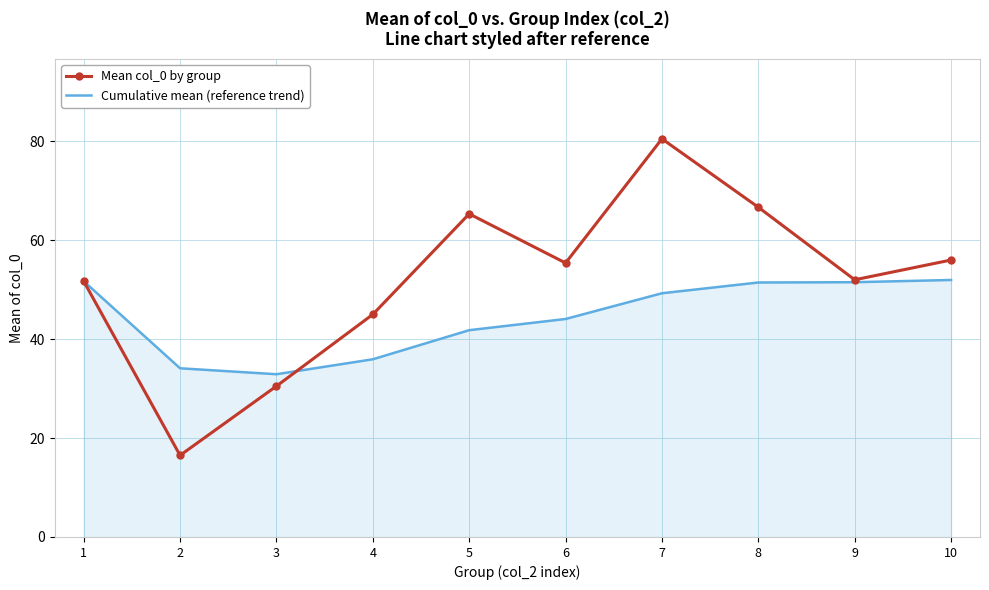

What is the difference between the maximum and minimum values in the Cumulative mean (reference trend) series?

19.1